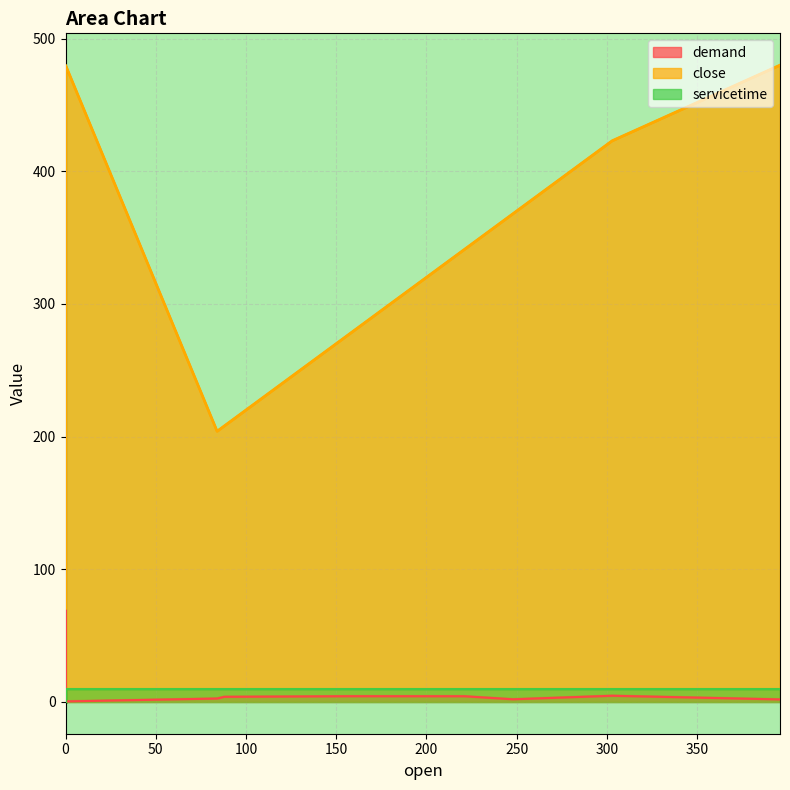

True or false: servicetime has a value of 10.0 at 0.

True